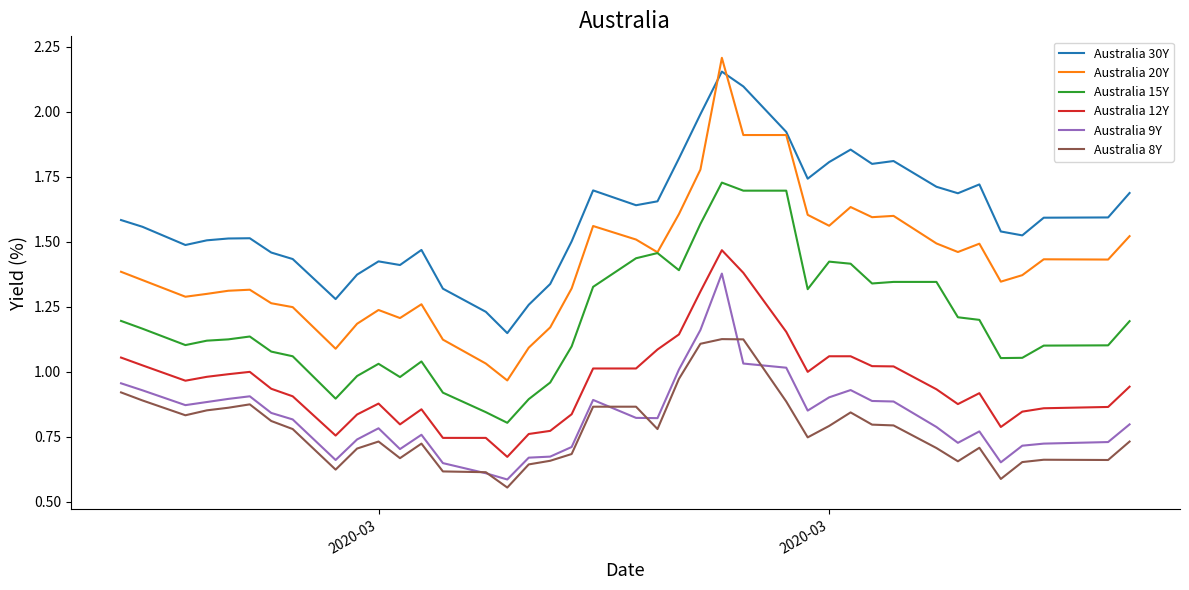

True or false: Australia 15Y and Australia 8Y cross at least once.

False